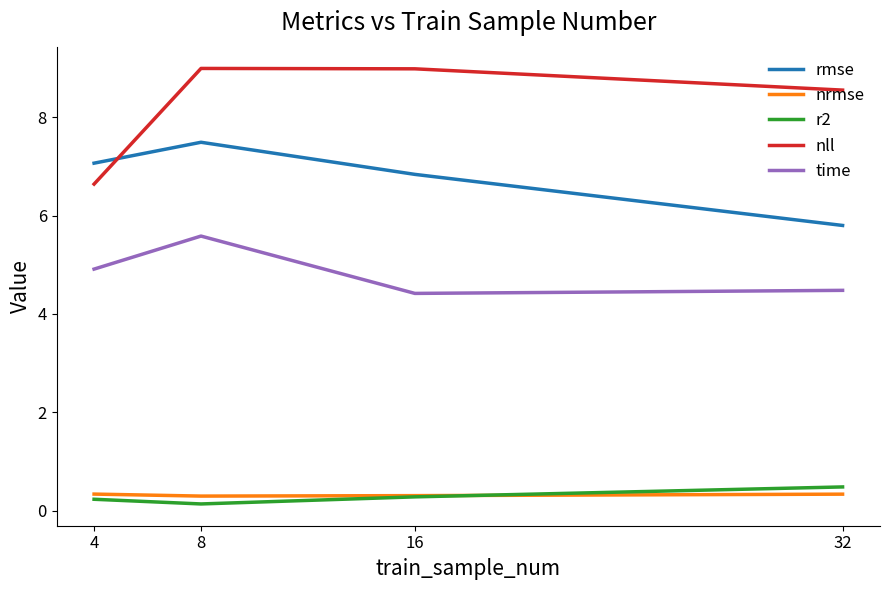

Between 8 and 16, which series saw the biggest shift?

time